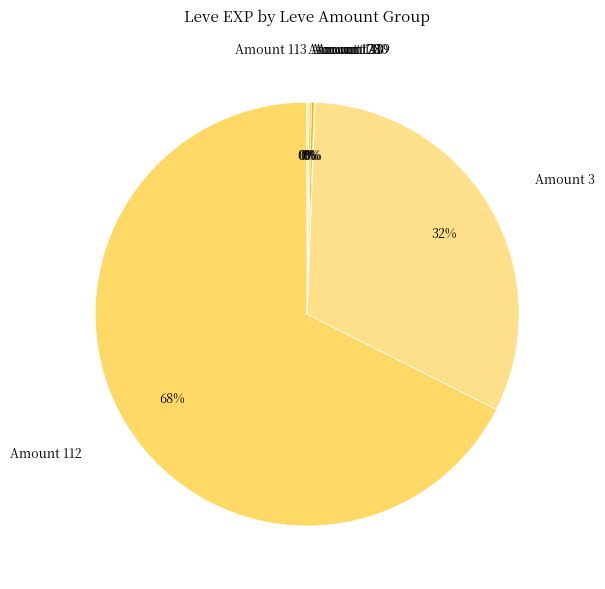

To the nearest percent, what is the difference between the largest and smallest slice percentages?

68%